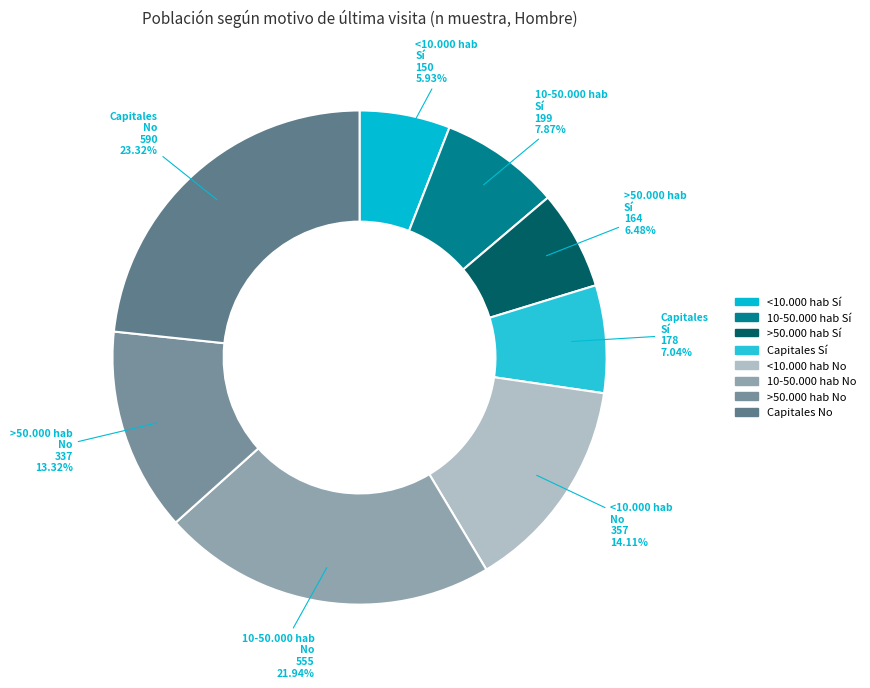

How many segments does this pie chart have?

8